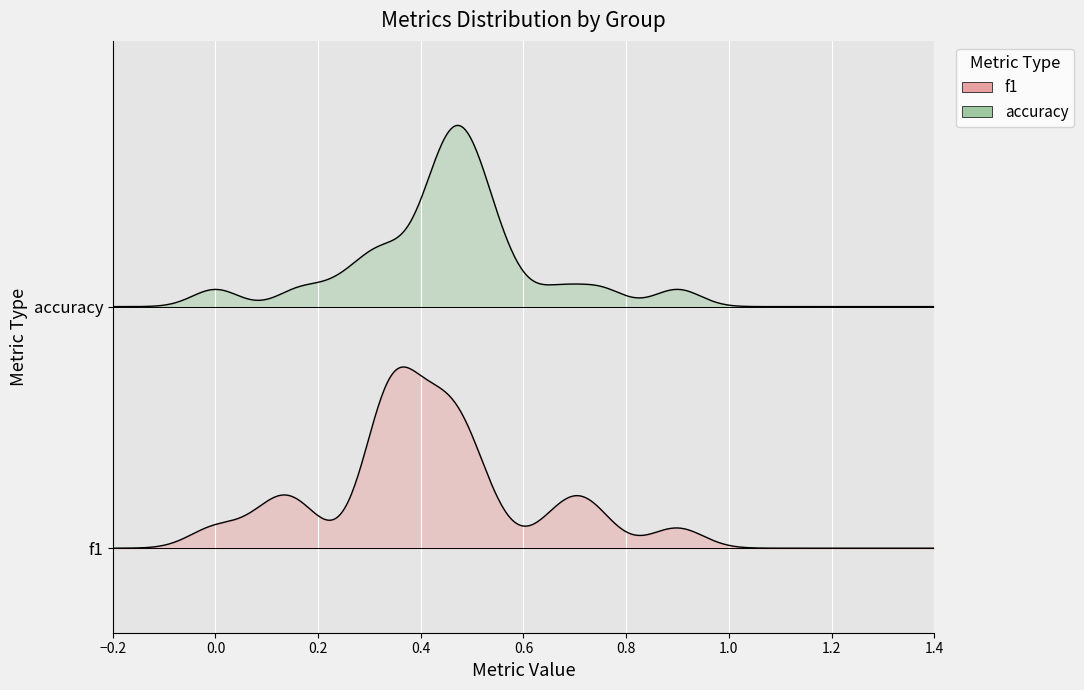

Reading left to right, what are all the values shown in this chart?

f1: 0.7	0.3	0.5	0.5	0.0	0.4	0.4	0.2	0.3	0.7	0.3	0.5	0.4	0.3	0.5	0.5	0.9	0.3	0.1	0.5	0.3	0.4	0.7	0.1
accuracy: 0.7	0.5	0.5	0.5	0.0	0.4	0.6	0.2	0.4	0.8	0.5	0.5	0.5	0.4	0.6	0.5	0.9	0.3	0.3	0.5	0.3	0.4	0.5	0.2